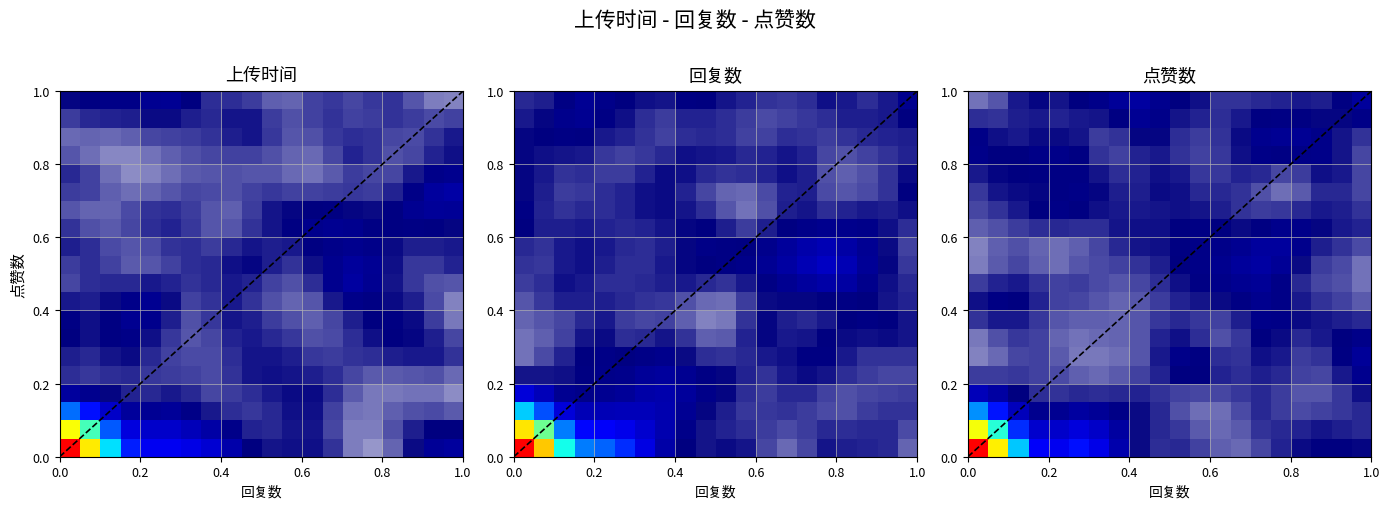

Reading left to right, list all the values displayed in this chart.

row_0: 0.4	0.3	0.2	0.2	0.2	0.2	0.2	0.1	0.1	0.1	0.1	0.1	0.1	0.1	0.1	0.1	0.1	0.1	0.1	0.1
row_1: 0.3	0.3	0.2	0.1	0.1	0.1	0.1	0.1	0.1	0.1	0.1	0.1	0.1	0.1	0.1	0.1	0.1	0.1	0.1	0.1
row_2: 0.2	0.2	0.1	0.1	0.1	0.1	0.1	0.1	0.1	0.1	0.1	0.0	0.0	0.1	0.1	0.1	0.1	0.1	0.1	0.1
row_3: 0.1	0.1	0.1	0.1	0.1	0.1	0.1	0.1	0.1	0.1	0.1	0.1	0.1	0.1	0.1	0.1	0.1	0.1	0.1	0.1
row_4: 0.1	0.1	0.1	0.1	0.1	0.1	0.1	0.1	0.1	0.1	0.1	0.1	0.1	0.1	0.1	0.1	0.1	0.1	0.1	0.1
row_5: 0.0	0.1	0.1	0.1	0.1	0.0	0.0	0.0	0.1	0.1	0.1	0.1	0.1	0.1	0.1	0.1	0.1	0.1	0.1	0.1
row_6: 0.0	0.1	0.1	0.1	0.1	0.0	0.1	0.1	0.1	0.1	0.1	0.1	0.1	0.1	0.1	0.1	0.1	0.1	0.1	0.1
row_7: 0.1	0.1	0.1	0.1	0.1	0.1	0.1	0.1	0.1	0.1	0.1	0.1	0.1	0.1	0.1	0.1	0.1	0.1	0.1	0.1
row_8: 0.1	0.1	0.1	0.1	0.1	0.1	0.1	0.1	0.1	0.1	0.1	0.1	0.1	0.1	0.1	0.1	0.1	0.1	0.1	0.1
row_9: 0.1	0.1	0.1	0.1	0.1	0.1	0.1	0.1	0.1	0.1	0.1	0.1	0.1	0.1	0.1	0.1	0.1	0.1	0.1	0.0
row_10: 0.0	0.1	0.1	0.1	0.0	0.1	0.1	0.1	0.1	0.1	0.1	0.1	0.1	0.1	0.1	0.1	0.1	0.1	0.1	0.0
row_11: 0.0	0.1	0.1	0.1	0.0	0.1	0.1	0.1	0.1	0.1	0.1	0.1	0.1	0.1	0.1	0.1	0.1	0.1	0.1	0.1
row_12: 0.1	0.1	0.1	0.1	0.1	0.1	0.1	0.1	0.1	0.1	0.1	0.1	0.1	0.1	0.1	0.1	0.1	0.1	0.1	0.1
row_13: 0.1	0.1	0.1	0.1	0.1	0.1	0.1	0.1	0.1	0.1	0.1	0.1	0.1	0.1	0.1	0.1	0.1	0.1	0.1	0.1
row_14: 0.1	0.1	0.1	0.1	0.1	0.1	0.1	0.1	0.1	0.1	0.1	0.1	0.1	0.1	0.1	0.0	0.1	0.1	0.1	0.1
row_15: 0.1	0.1	0.1	0.1	0.1	0.1	0.1	0.1	0.1	0.1	0.1	0.1	0.1	0.1	0.1	0.1	0.1	0.1	0.1	0.1
row_16: 0.1	0.1	0.1	0.1	0.1	0.1	0.1	0.1	0.1	0.1	0.1	0.1	0.1	0.1	0.1	0.1	0.1	0.1	0.1	0.1
row_17: 0.1	0.1	0.1	0.1	0.1	0.1	0.1	0.1	0.1	0.1	0.1	0.1	0.1	0.1	0.1	0.1	0.1	0.1	0.1	0.1
row_18: 0.1	0.1	0.1	0.1	0.1	0.1	0.1	0.1	0.1	0.1	0.1	0.1	0.1	0.1	0.1	0.1	0.1	0.1	0.1	0.1
row_19: 0.0	0.1	0.1	0.1	0.1	0.1	0.1	0.1	0.1	0.1	0.1	0.1	0.1	0.1	0.1	0.1	0.1	0.1	0.1	0.1